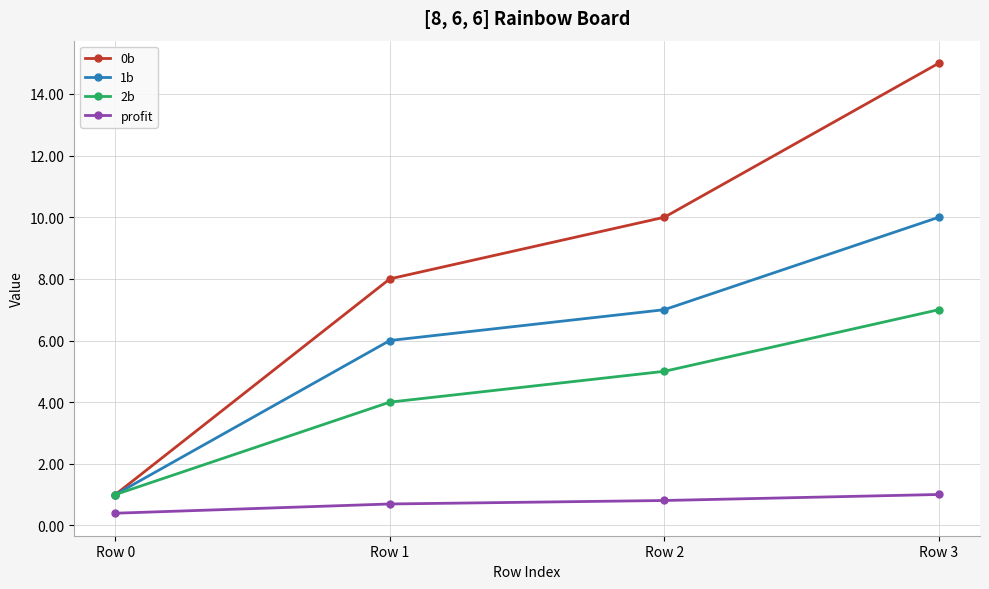

Where is profit nearest to the value 0?

Row 0